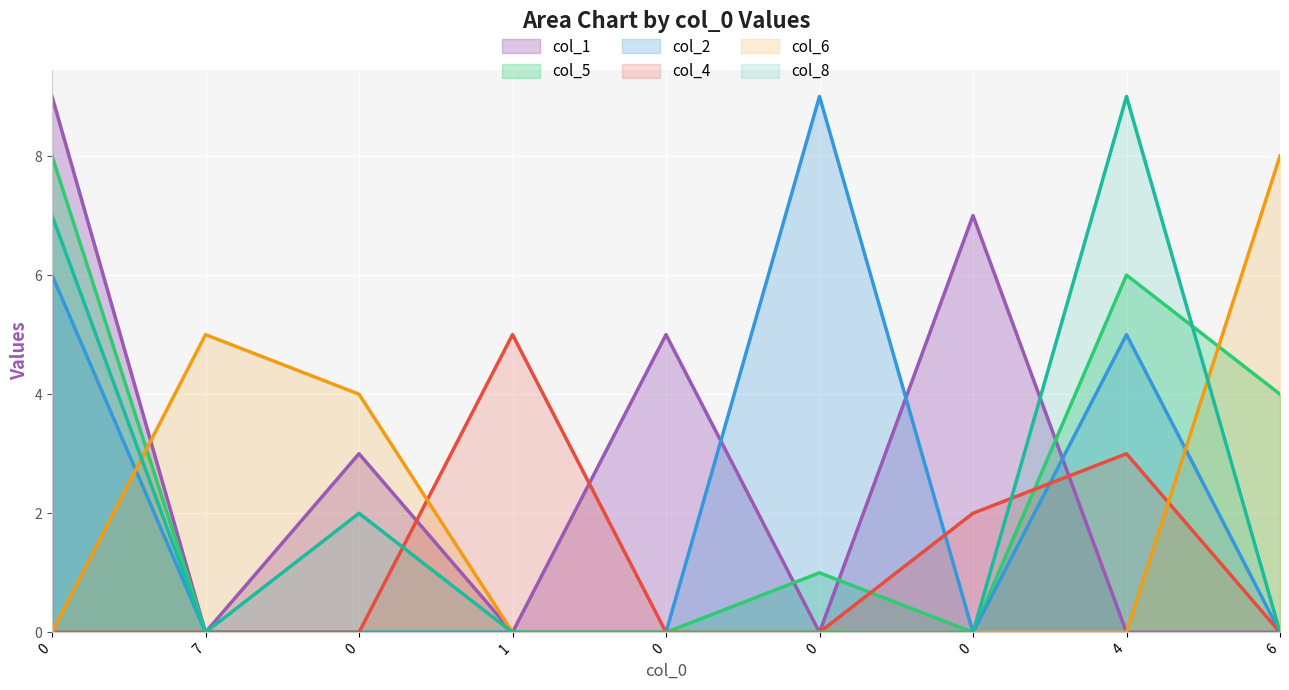

At which label does col_1 line reach its minimum?

7